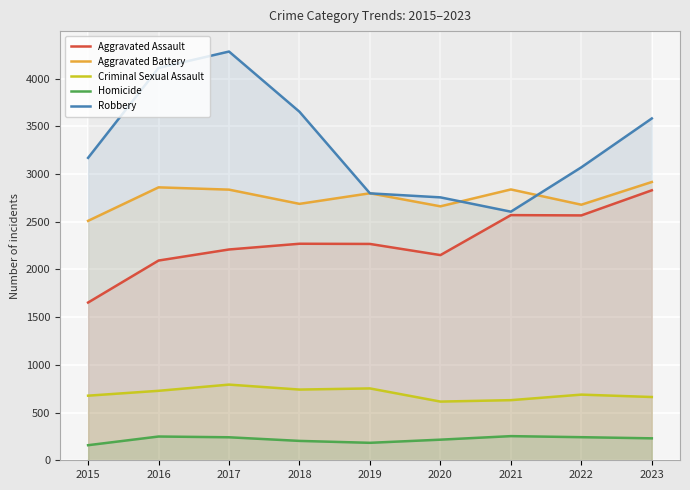

At which label does Criminal Sexual Assault first exceed 688?

2016